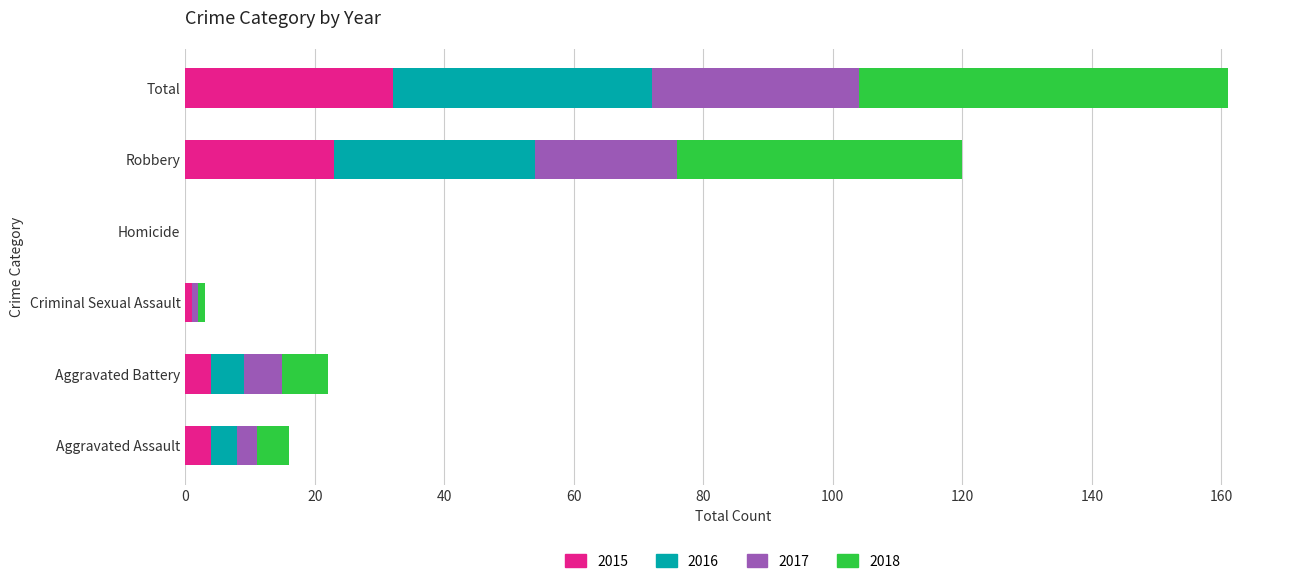

The 2015 series shows 32 at Total. True or false?

True